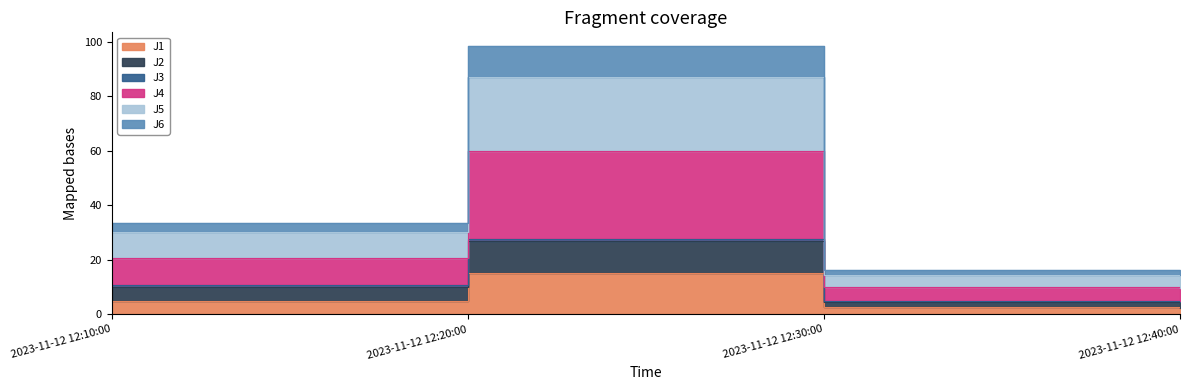

What is the difference between the maximum and minimum values in the J5 series?

72.5